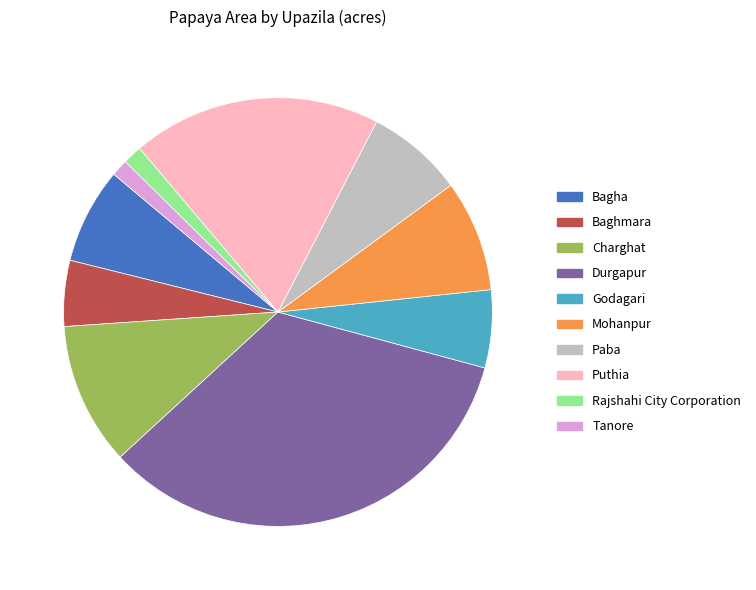

Is there any slice that represents more than half of the pie?

No